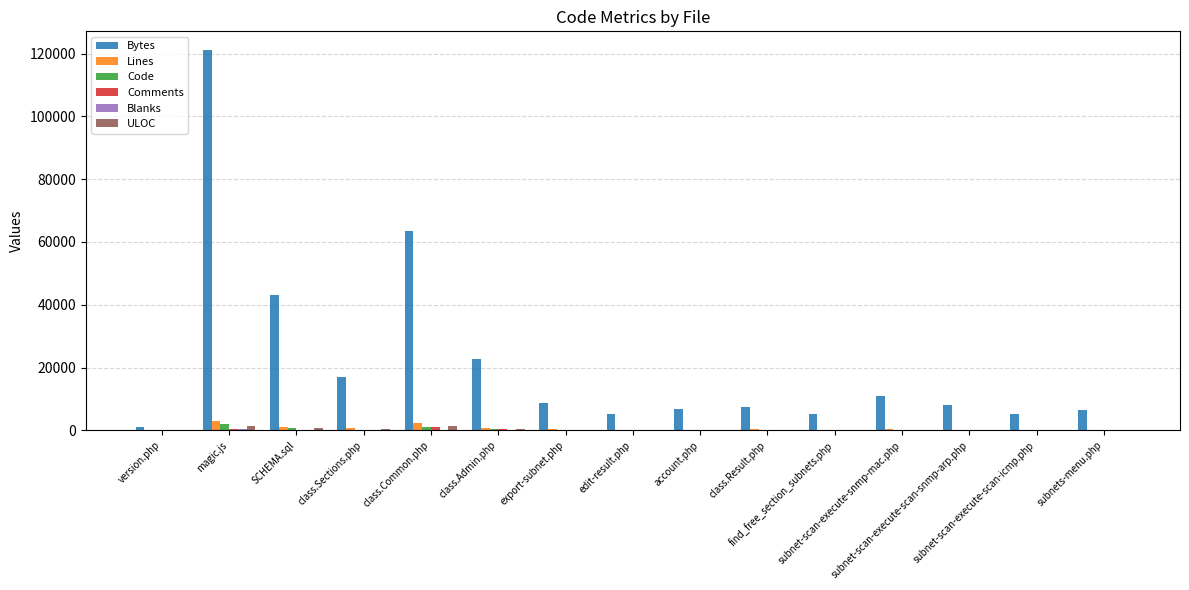

What is the total value across all series at magic.js?

128405